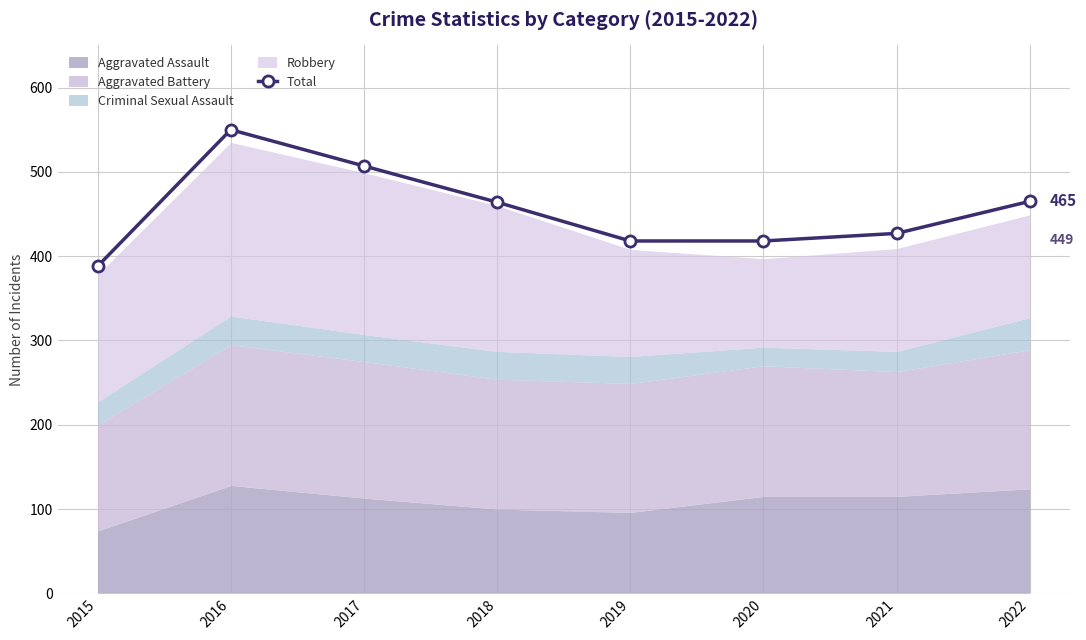

Which has a higher value, 2021 or 2022?

2022